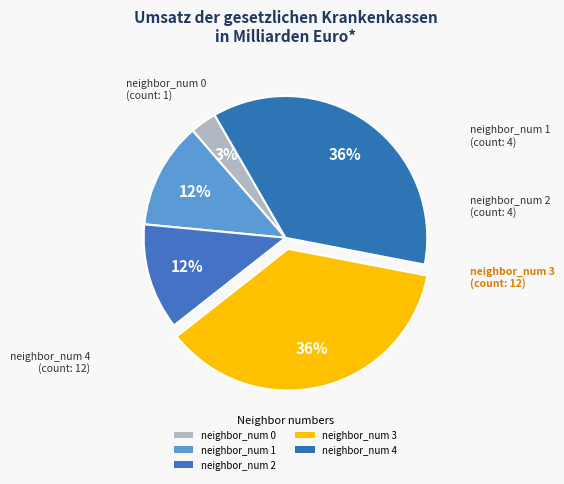

Approximately how many times larger is the value at neighbor_num 4 compared to neighbor_num 3?

1.0